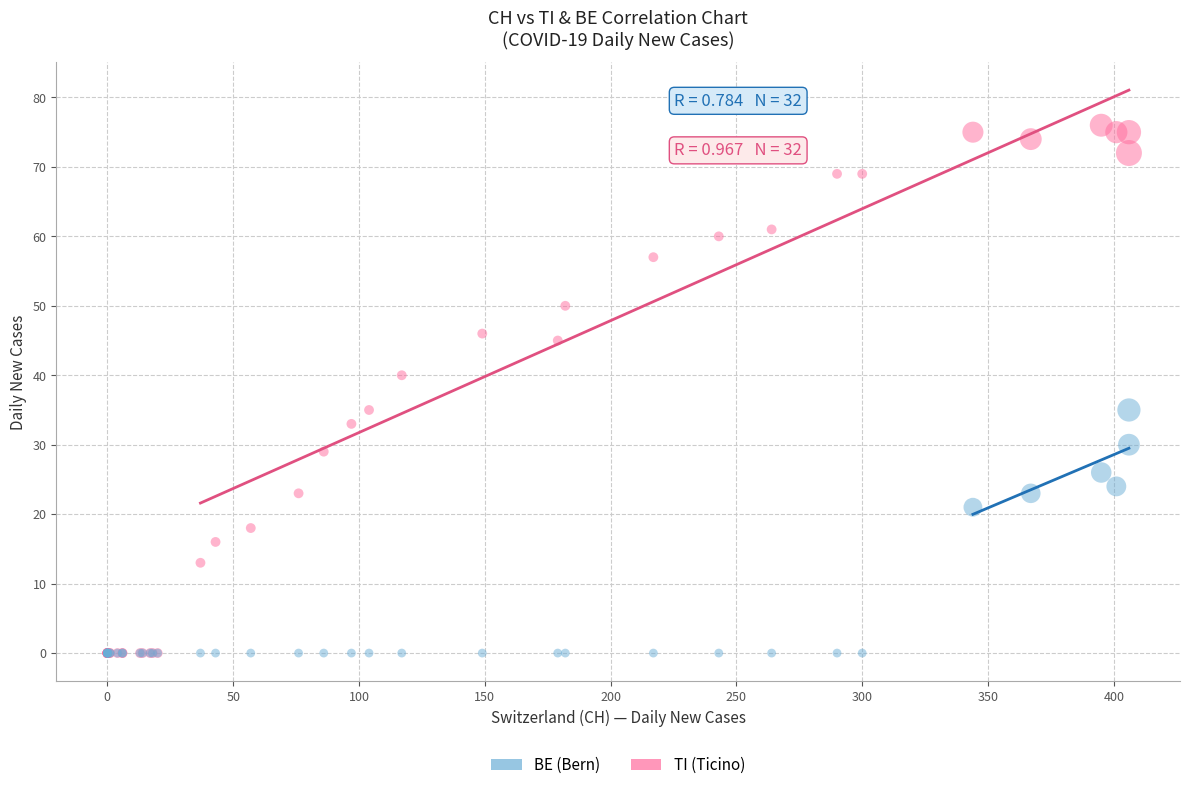

In the TI (Ticino) series, what Y value is closest to 38?

40